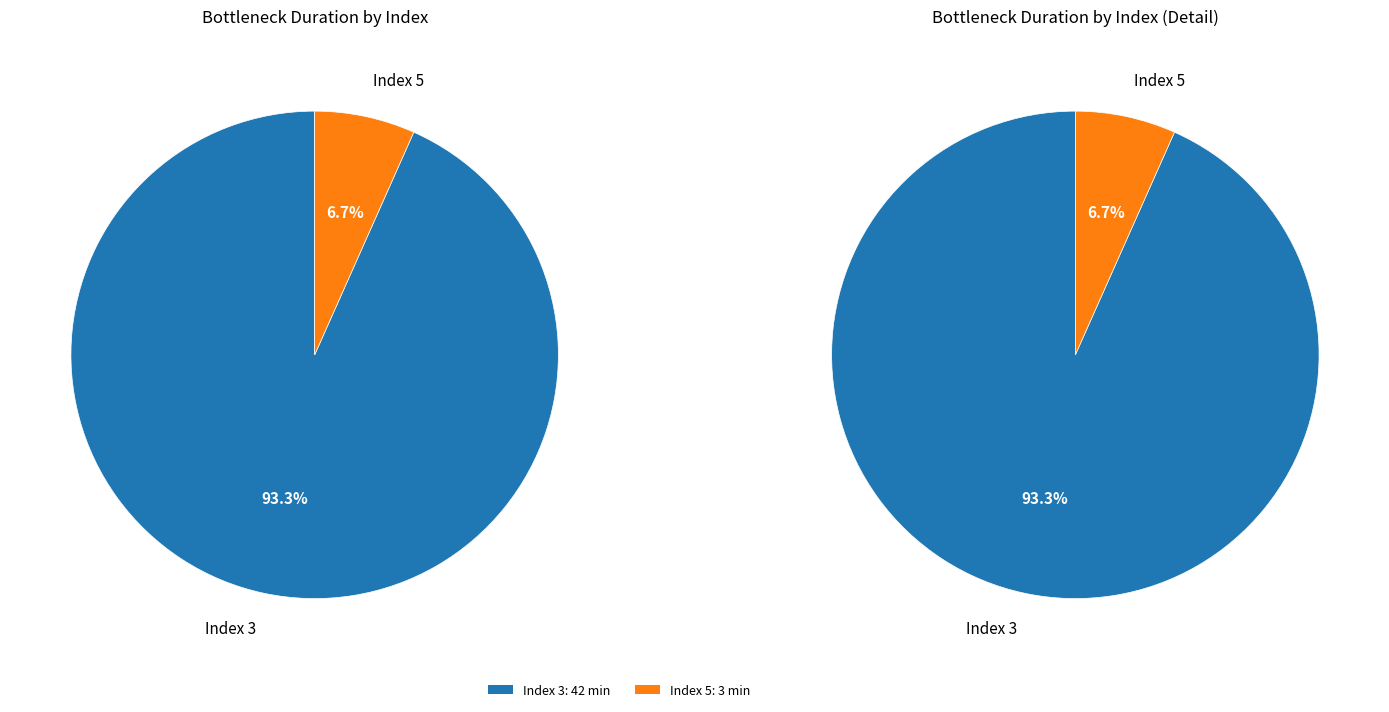

Which category has the smallest portion of the pie?

5